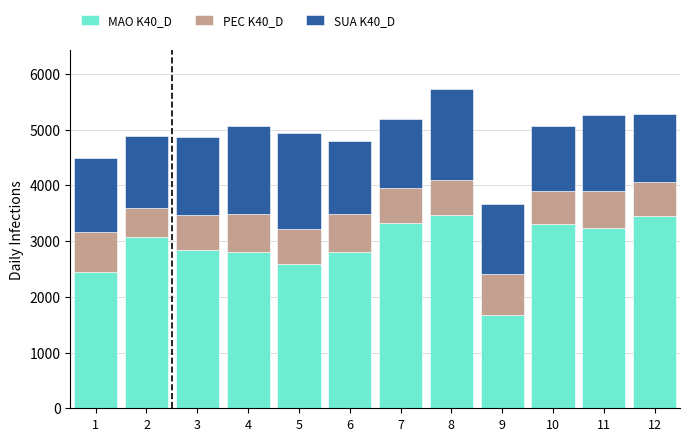

Where is MAO K40_D nearest to the value 2564?

5